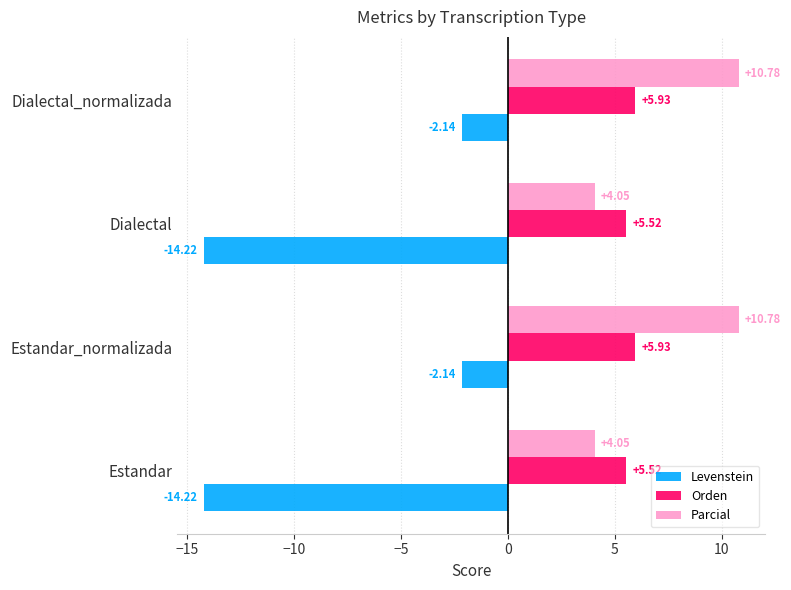

Which series has the widest spread of values?

Levenstein